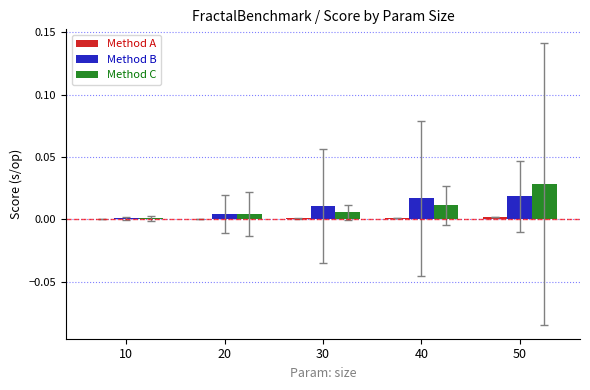

Are the bars grouped side by side (vs. stacked)?

Yes